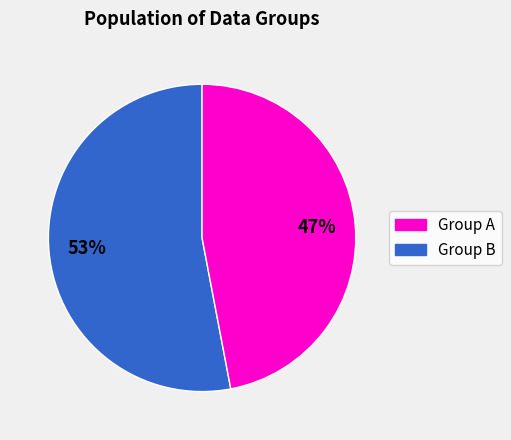

To the nearest percent, what is the difference between the largest and smallest slice percentages?

6%